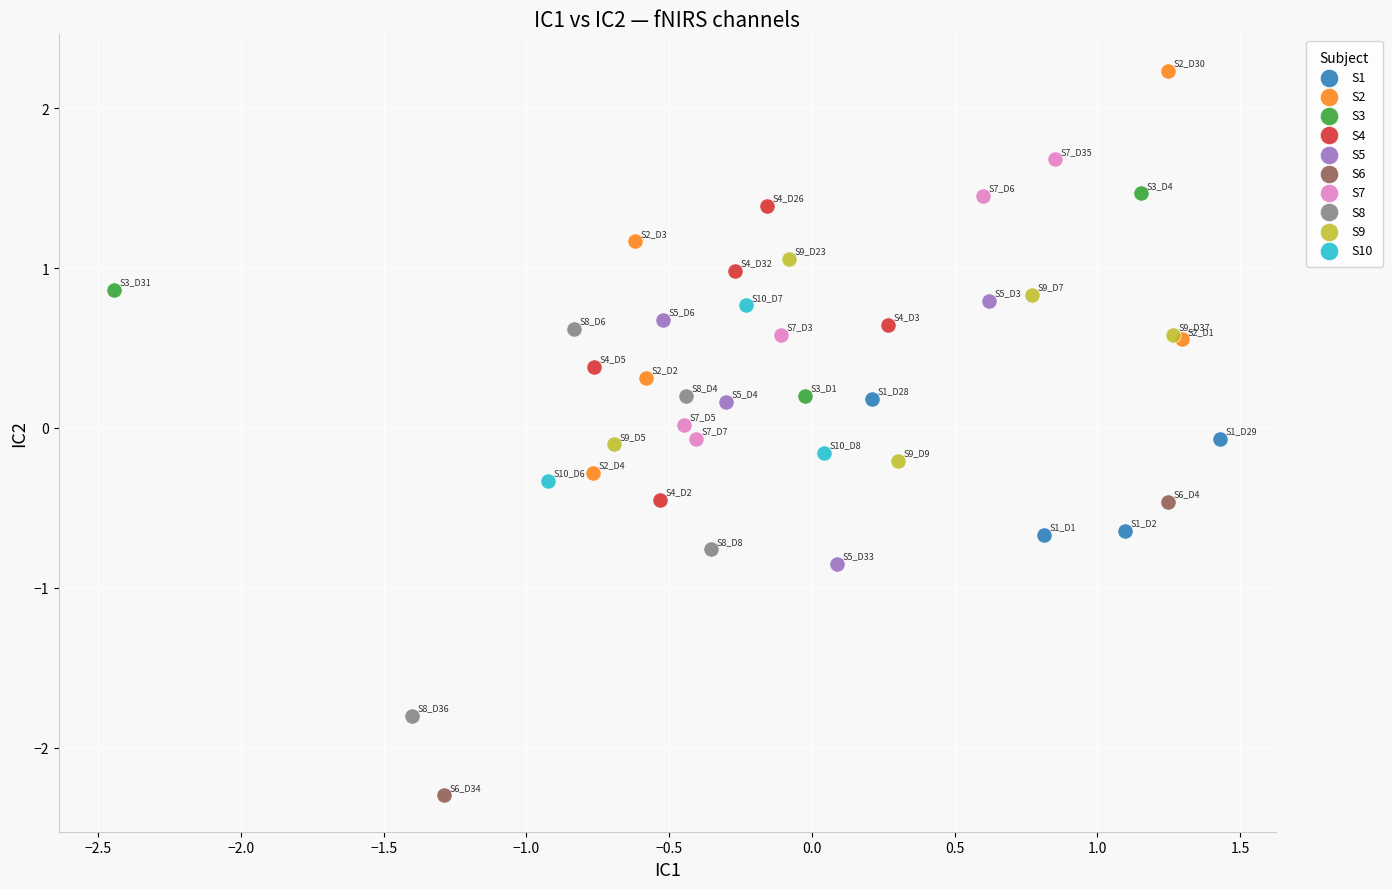

What are all the series names shown in the legend?

S1, S2, S3, S4, S5, S6, S7, S8, S9, S10